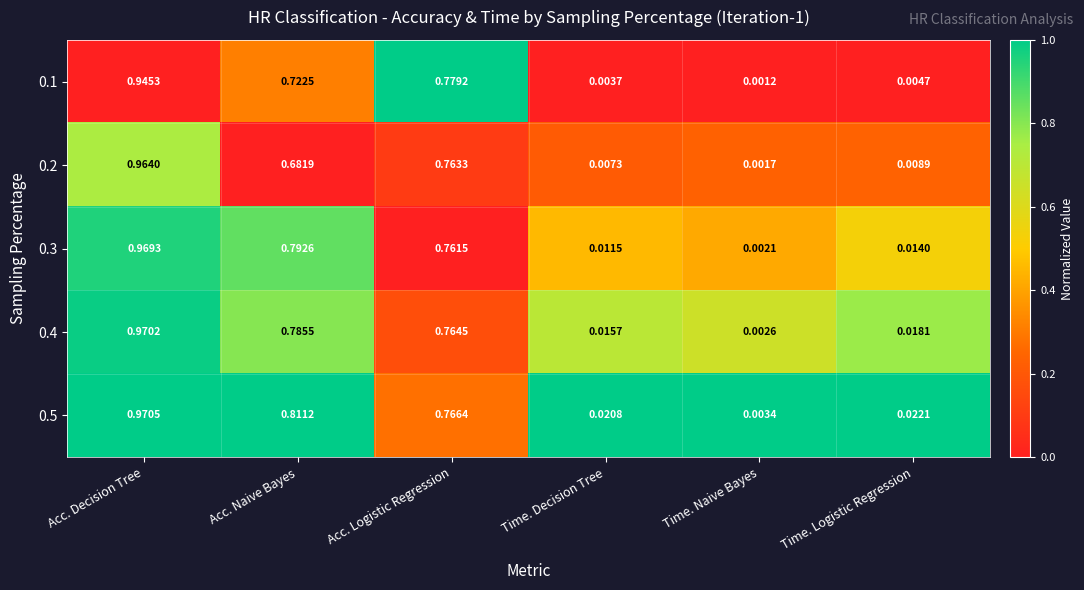

At which label does 0.1 reach its minimum?

Time. Naive Bayes